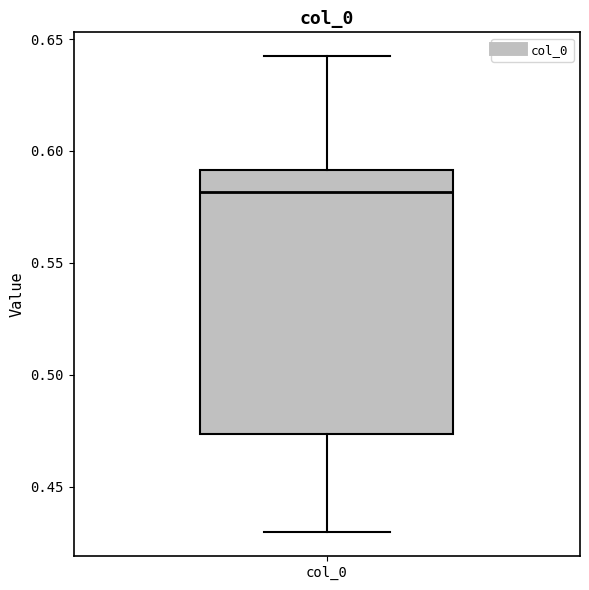

Read this box plot against the y-axis: the position of the median line, the range covered by the box, and the ends of both whiskers. The values are not printed on the chart, so give them approximately, as read against the axis.

median 0.580, box 0.475 to 0.590, whiskers 0.430 to 0.640